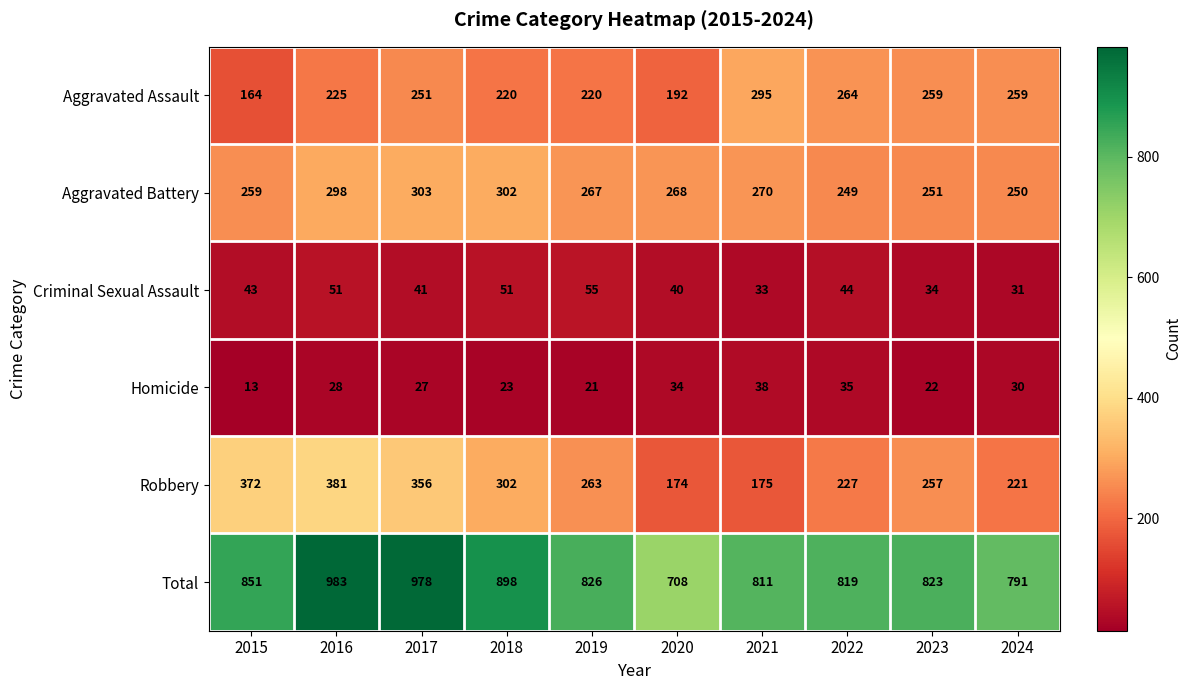

List the series in order of their peak value, highest first.

Total, Robbery, Aggravated Battery, Aggravated Assault, Criminal Sexual Assault, Homicide